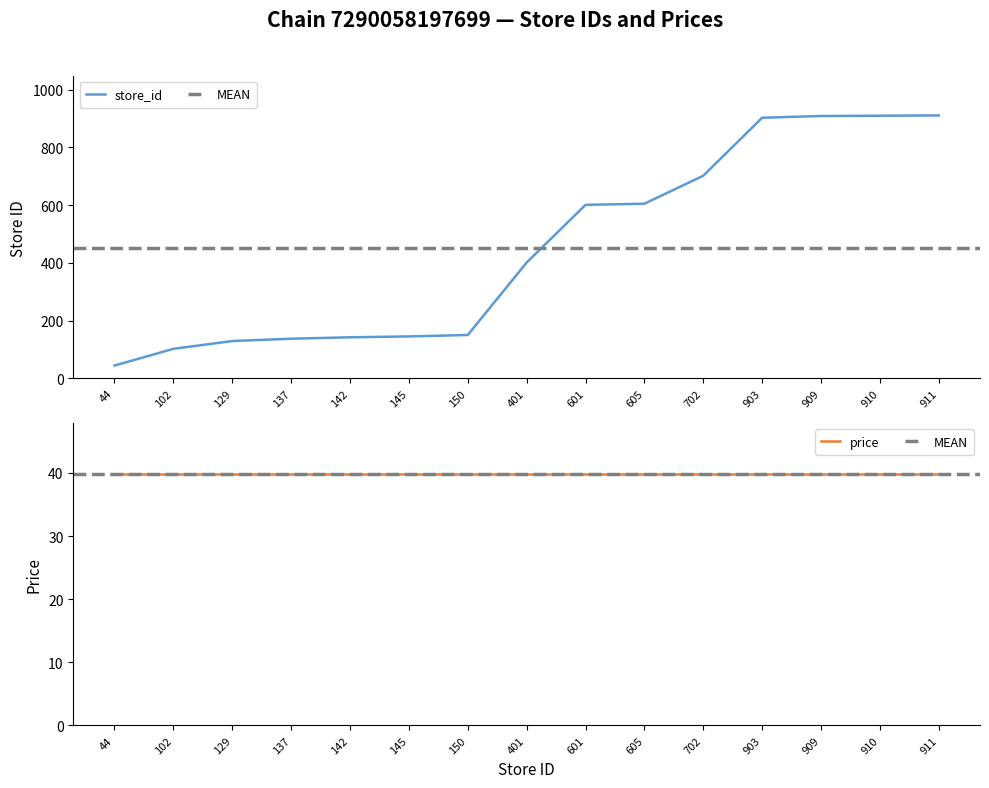

The chart shows a value of 44 at 44. True or false?

True